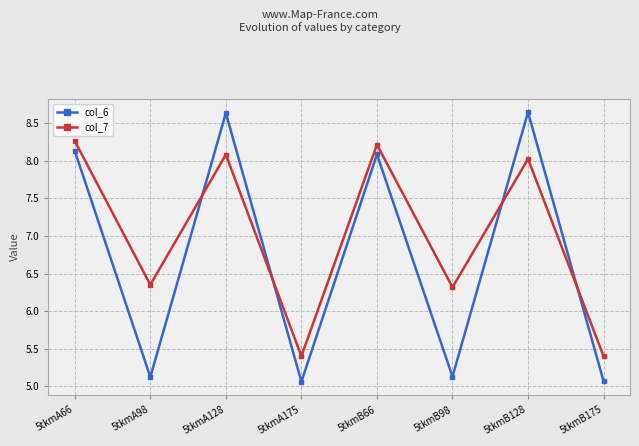

What is the value of the col_7 point at the 7th from the left?

8.0